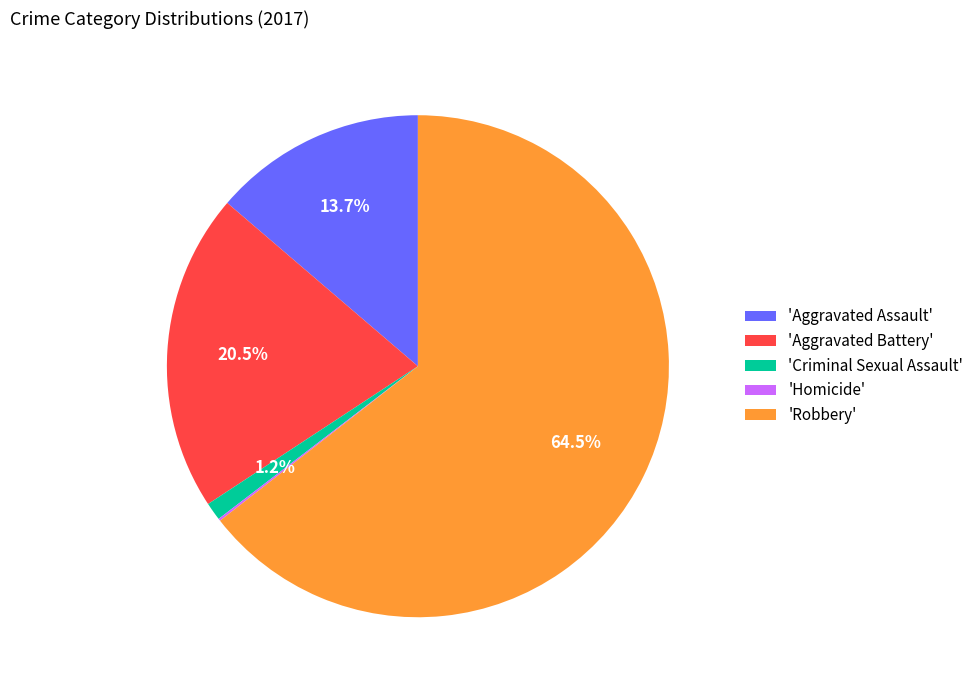

Do 'Aggravated Battery' and 'Robbery' together represent more than half of the pie?

Yes